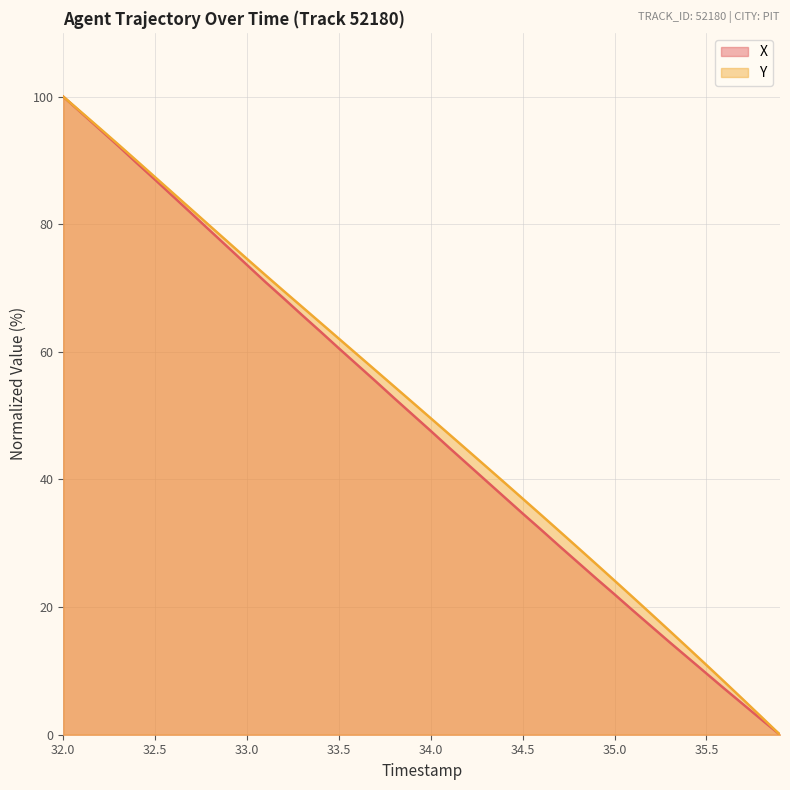

At which category is the sum across all series the highest?

32.0